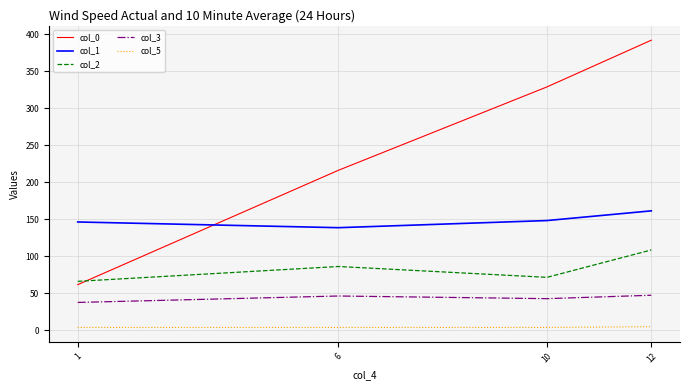

What are all the series names shown in the legend?

col_0, col_1, col_2, col_3, col_5